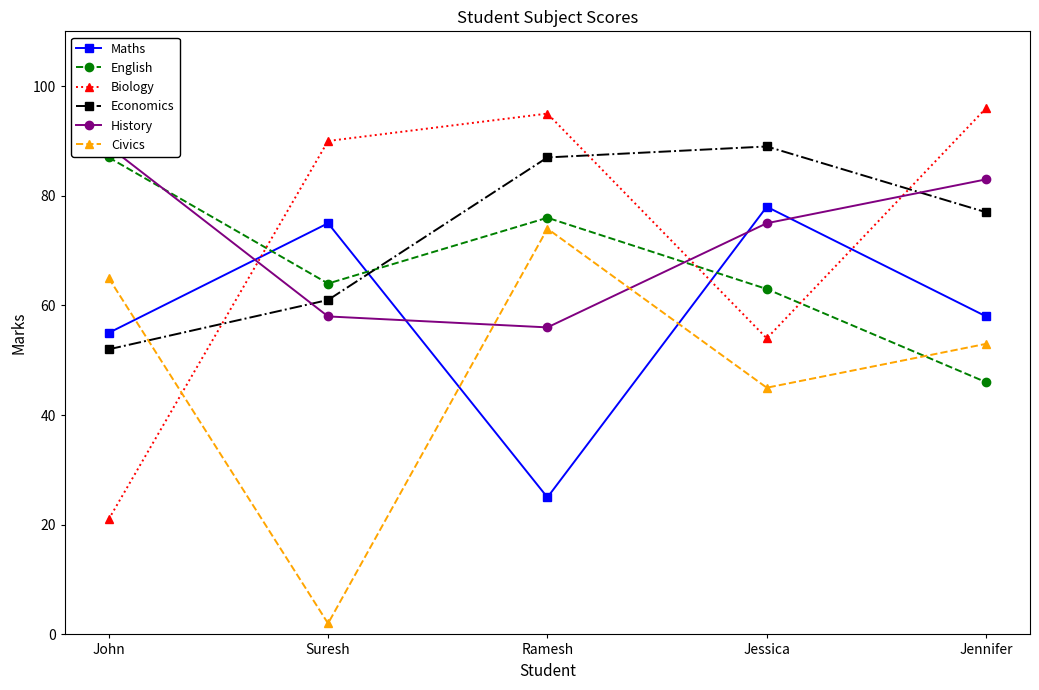

Reading left to right, transcribe all the data shown in this chart.

Maths: 55	75	25	78	58
English: 87	64	76	63	46
Biology: 21	90	95	54	96
Economics: 52	61	87	89	77
History: 89	58	56	75	83
Civics: 65	2	74	45	53